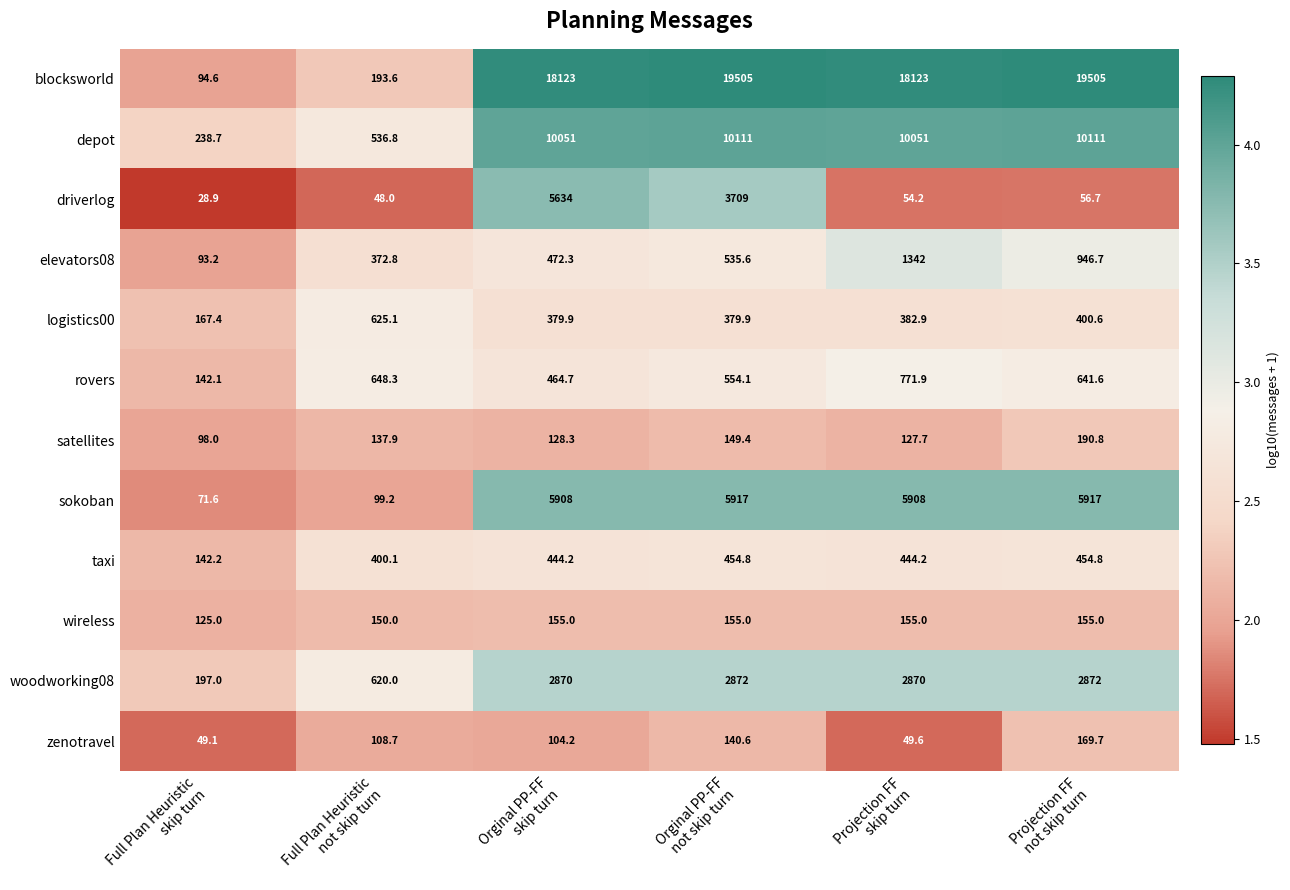

Rank the series by their maximum value, from lowest to highest.

wireless, zenotravel, satellites, taxi, logistics00, rovers, elevators08, woodworking08, driverlog, sokoban, depot, blocksworld